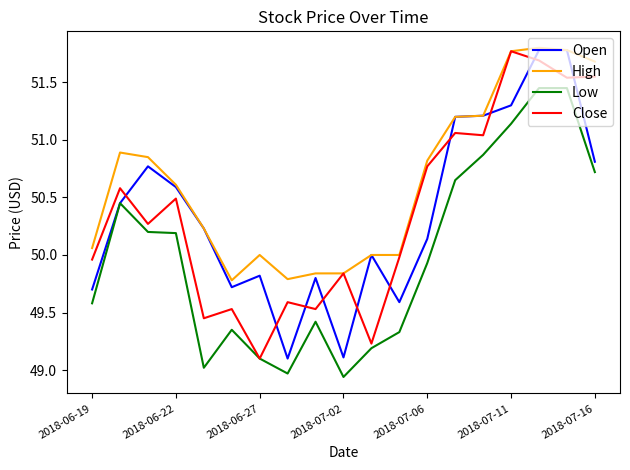

Which series ends up on top after the final intersection of Open and Close?

Close